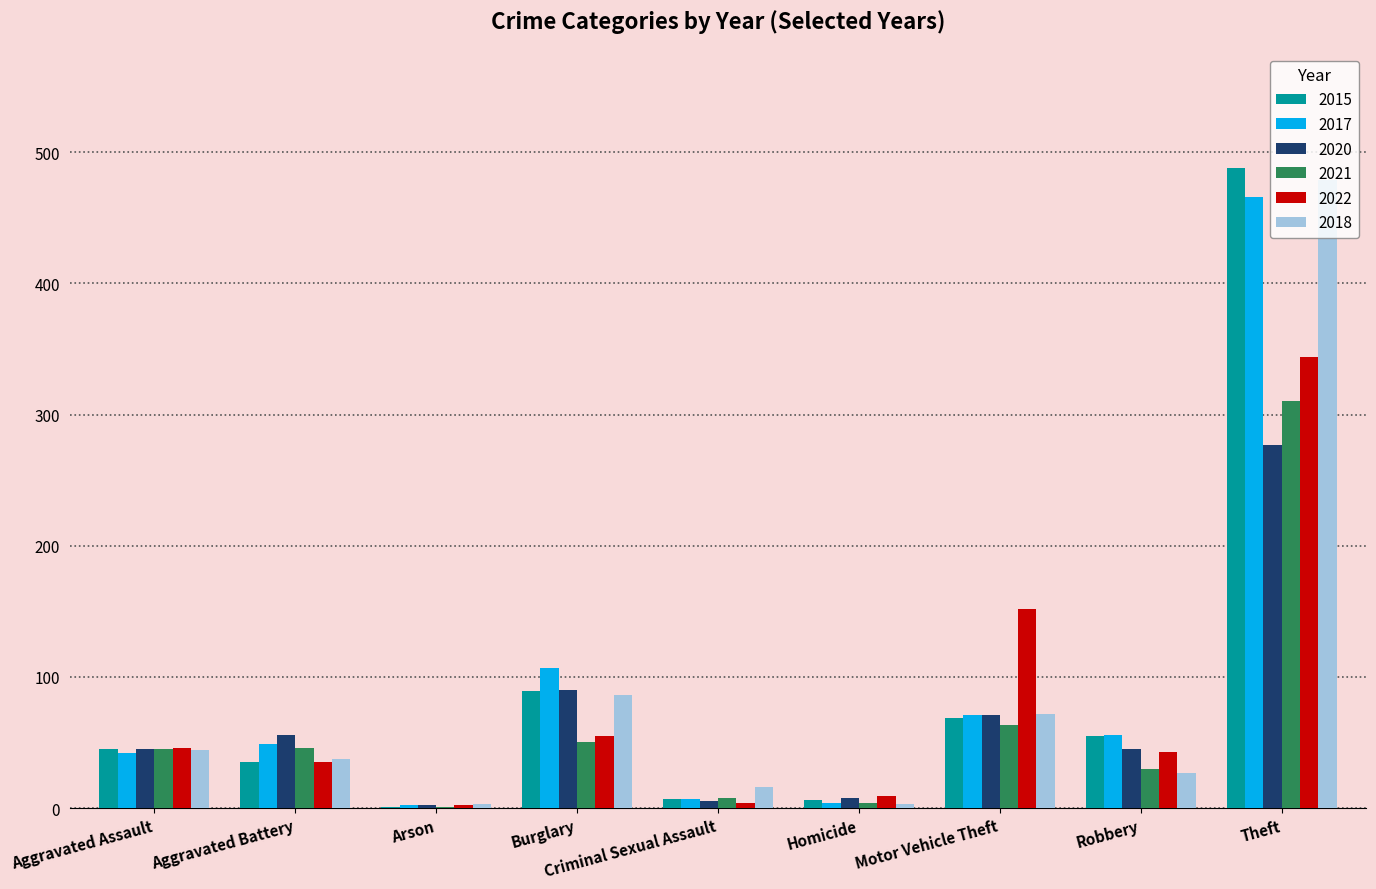

What is the greatest value displayed?

488